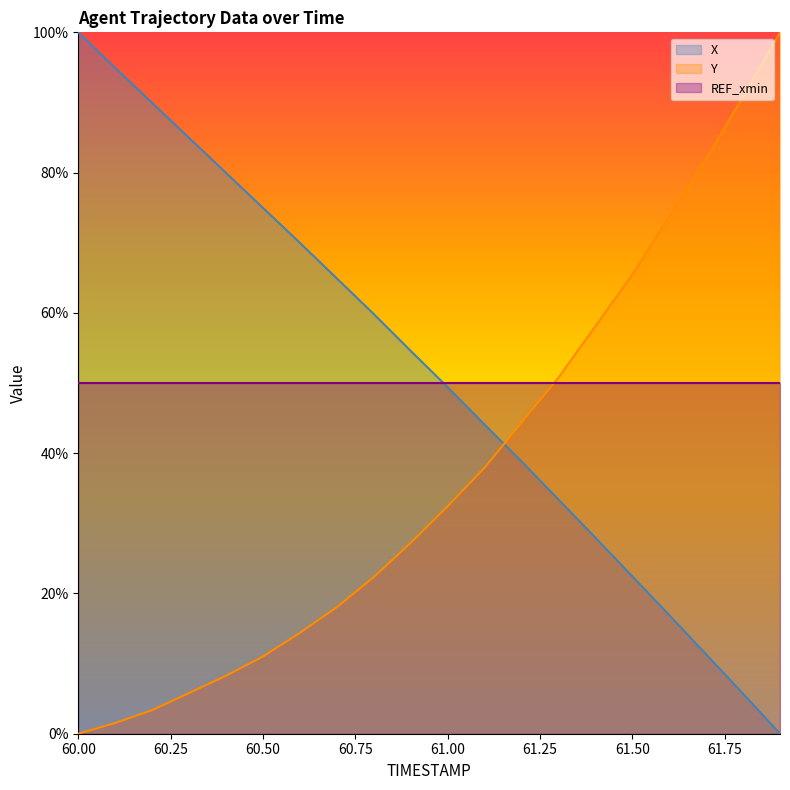

Reading left to right, transcribe all the data shown in this chart.

X: 60.0=100.0	60.1=94.9	60.2=89.9	60.3=85.0	60.4=80.0	60.5=75.0	60.6=70.0	60.7=64.9	60.8=59.8	60.9=54.6	61.0=49.4	61.1=44.1	61.2=38.8	61.3=33.4	61.4=28.0	61.5=22.4	61.6=16.9	61.7=11.3	61.8=5.7	61.9=0.0
Y: 60.0=0.0	60.1=1.5	60.2=3.4	60.3=5.8	60.4=8.3	60.5=11.0	60.6=14.4	60.7=18.0	60.8=22.3	60.9=27.2	61.0=32.4	61.1=37.9	61.2=44.3	61.3=50.8	61.4=58.1	61.5=65.4	61.6=73.7	61.7=82.0	61.8=90.8	61.9=100.0